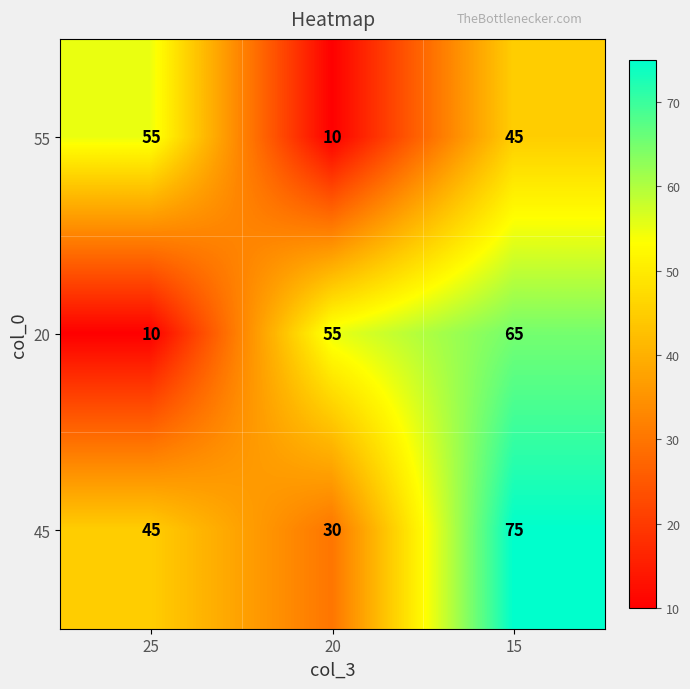

Which series has the largest total across all categories?

45